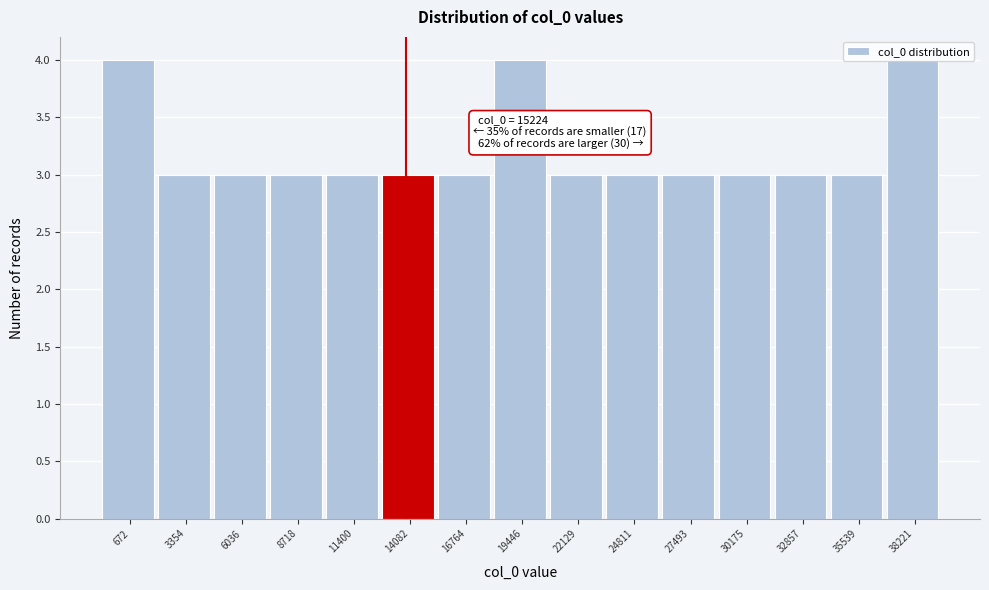

What is the average value?

3